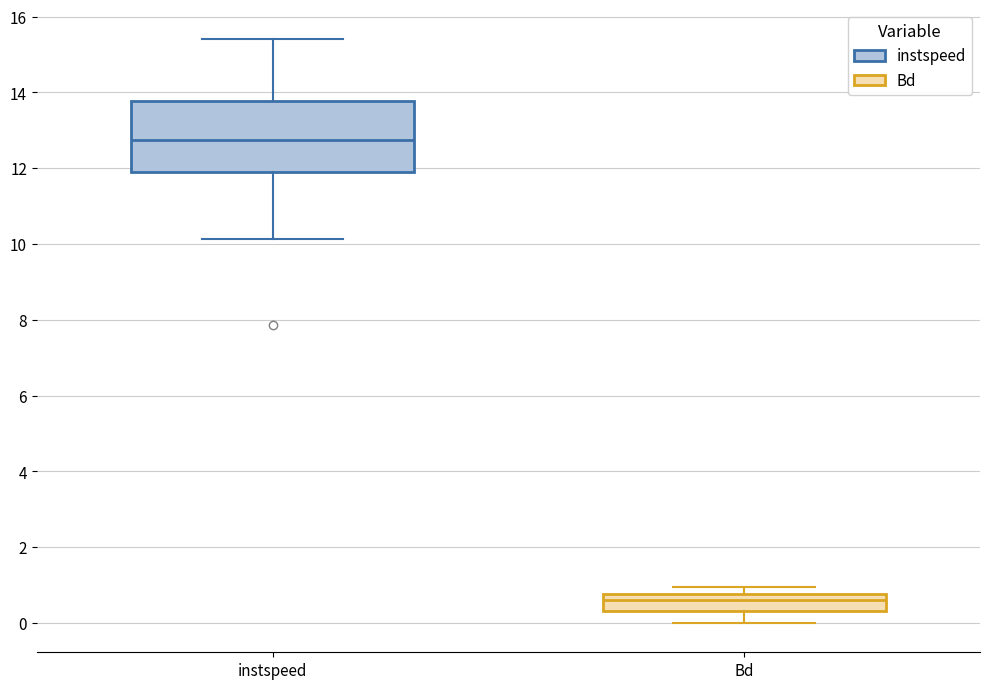

Reading left to right, transcribe this box plot: for each box, give where its median line is, the range the box spans, and where its two whiskers end, as read against the y-axis. The values are not printed on the chart, so give them approximately, as read against the axis.

instspeed: median 12.8, box 11.8 to 13.8, whiskers 10.2 to 15.4
Bd: median 0.6, box 0.4 to 0.8, whiskers 0.0 to 1.0